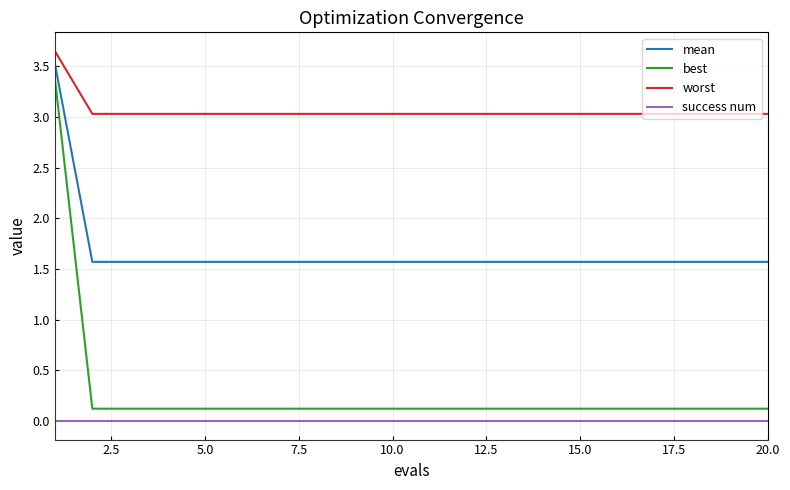

What is the difference between the maximum and second lowest values in the mean series?

2.0